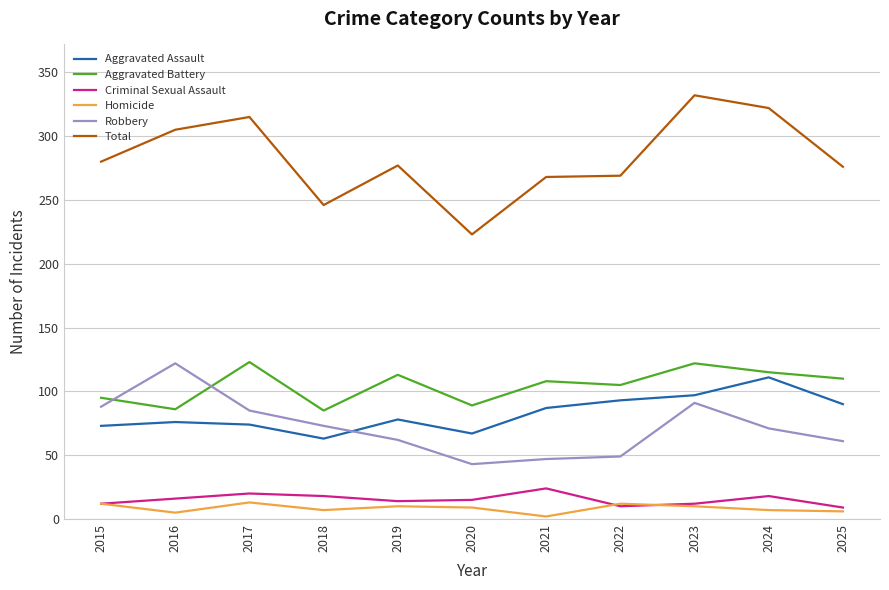

At which category does Homicide reach its first local valley?

2016